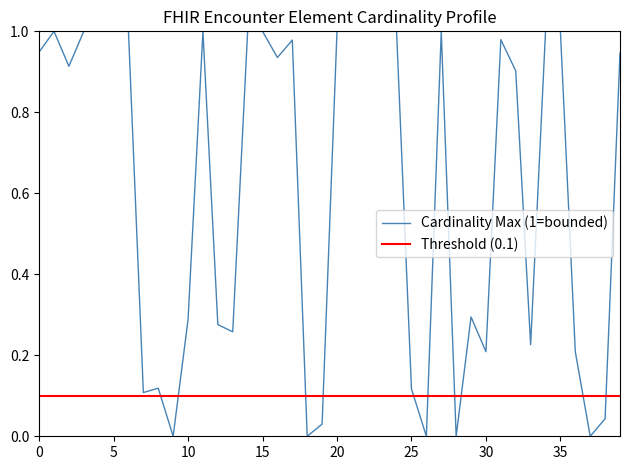

What is the sum of all values?

24.8